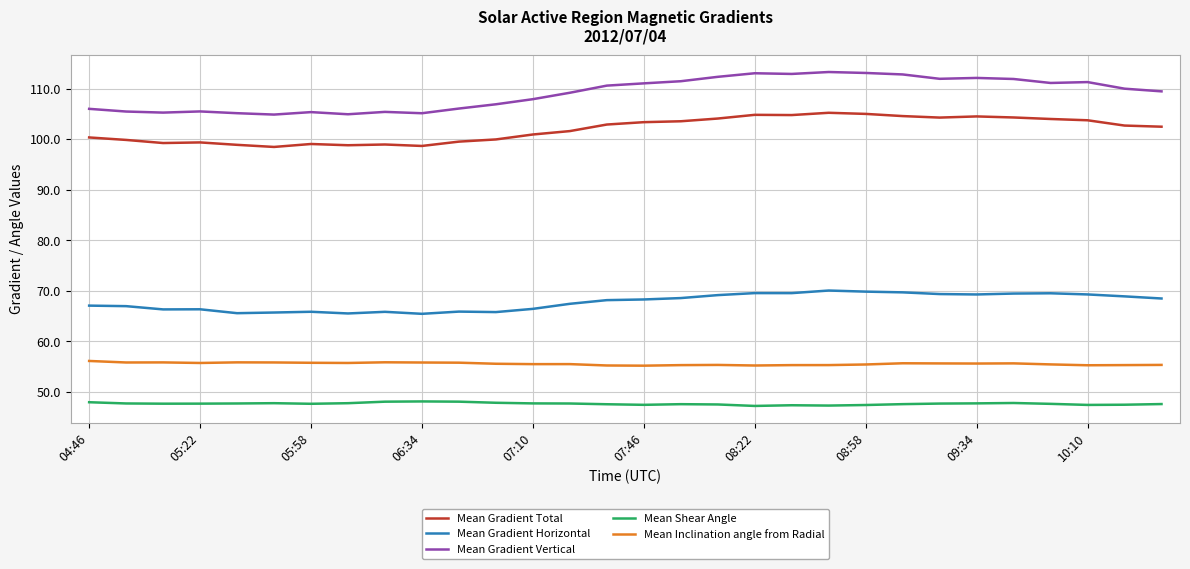

Rank the series by their maximum value, from lowest to highest.

Mean Shear Angle, Mean Inclination angle from Radial, Mean Gradient Horizontal, Mean Gradient Total, Mean Gradient Vertical